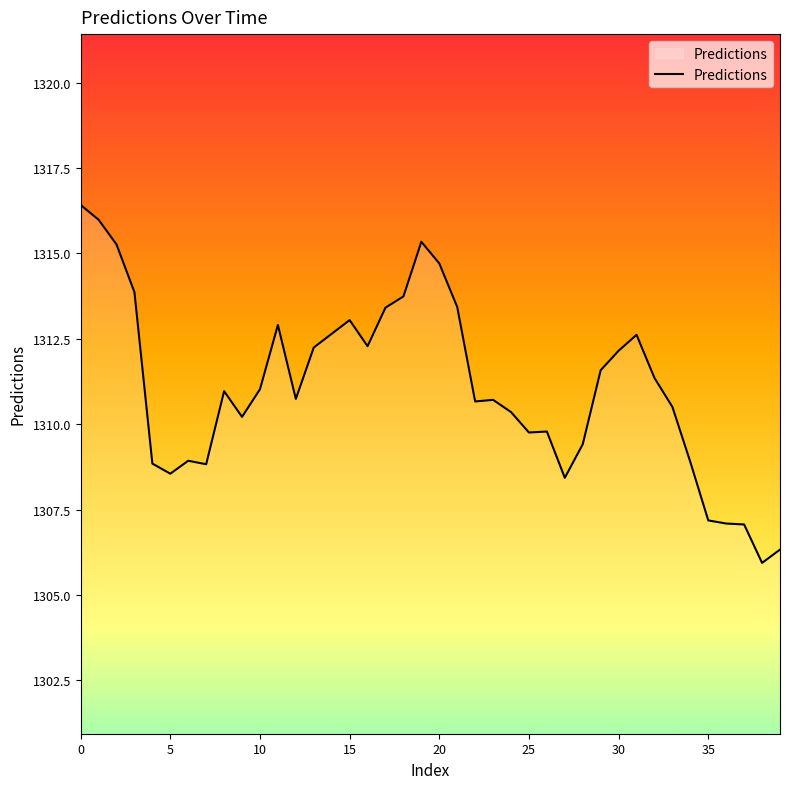

What is the greatest value displayed?

1316.4